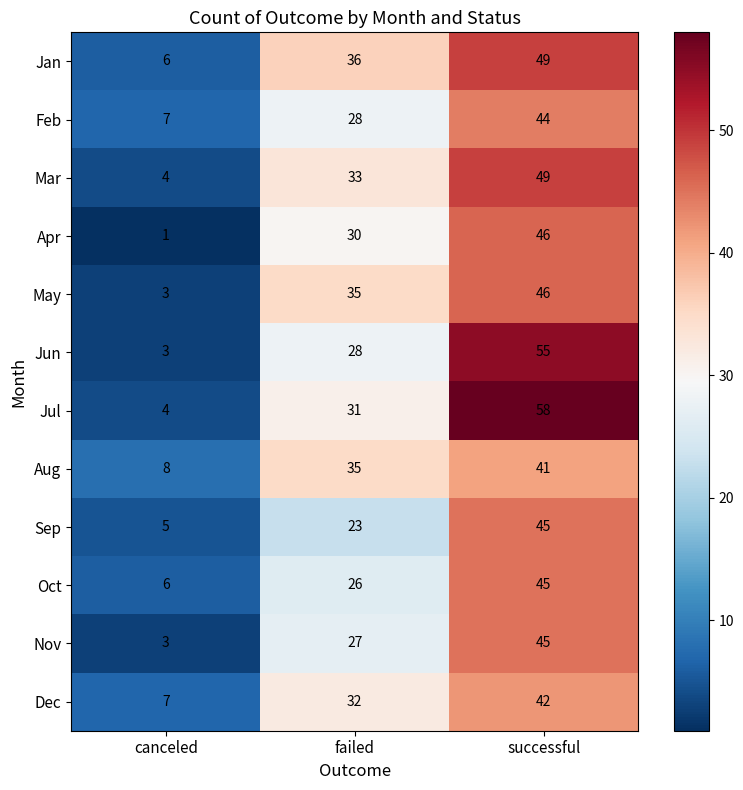

How many values in the Mar series are below 33?

1